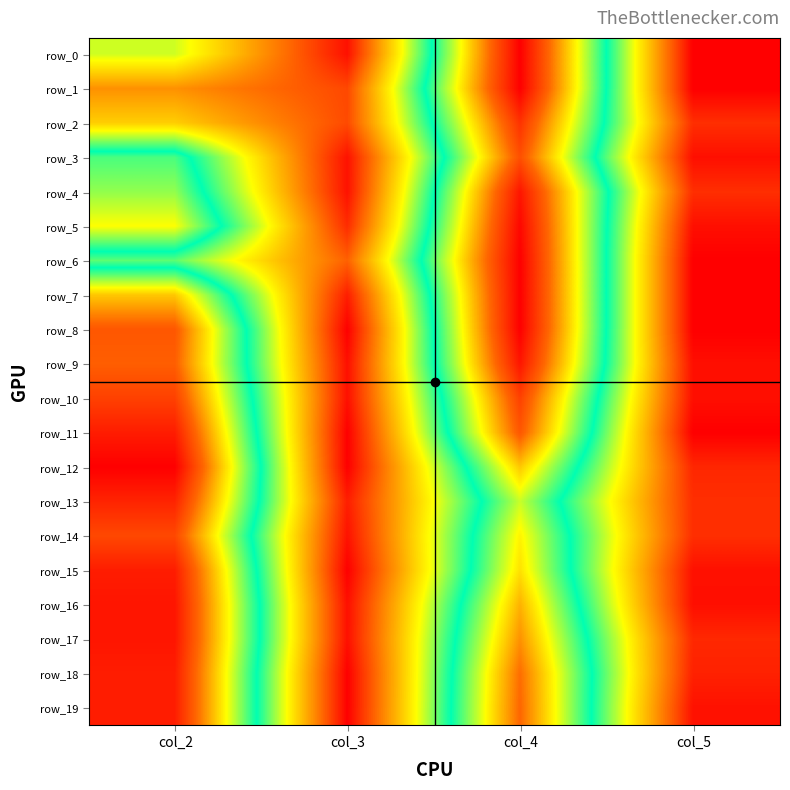

What is the sum of all row_14 values?

34.5